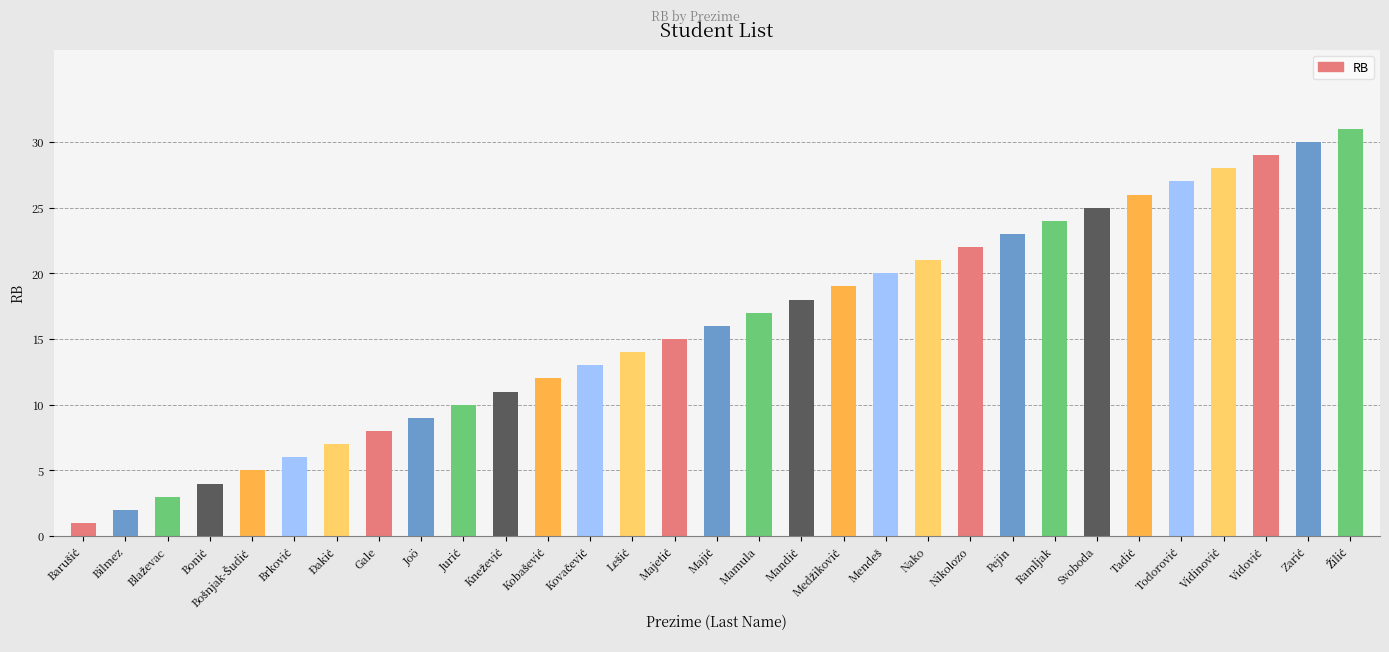

What is the difference between the maximum and minimum values?

30